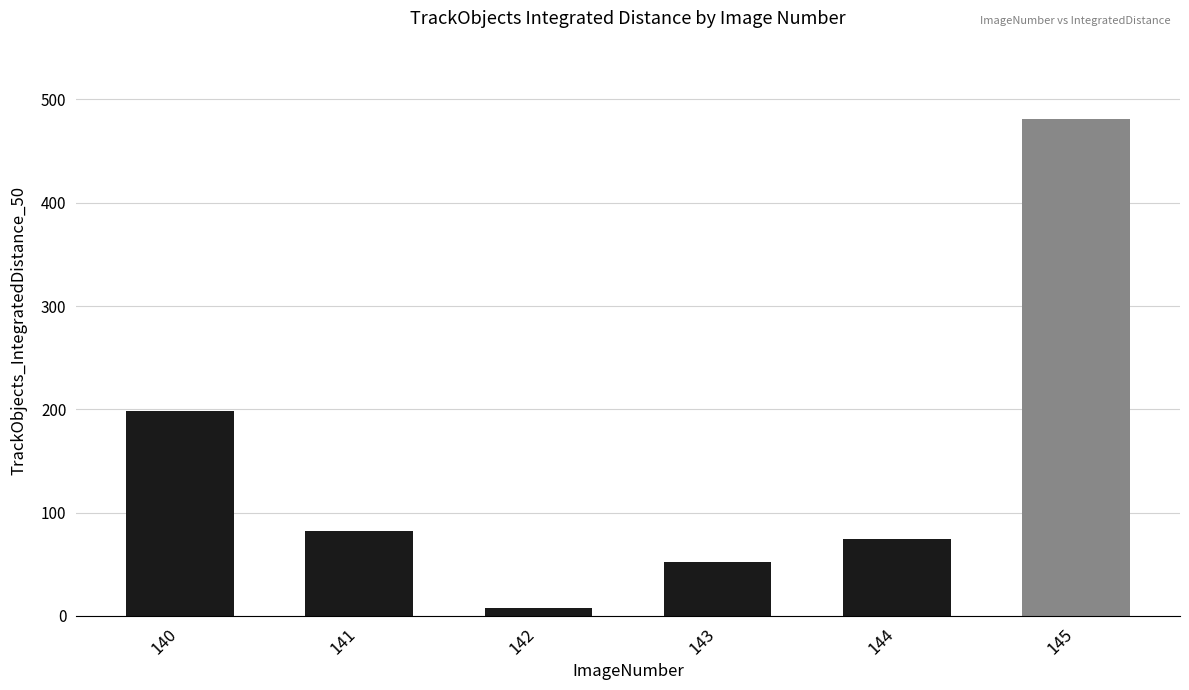

Reading left to right, transcribe all the data shown in this chart.

198.6	82.0	8.0	52.5	74.0	480.8